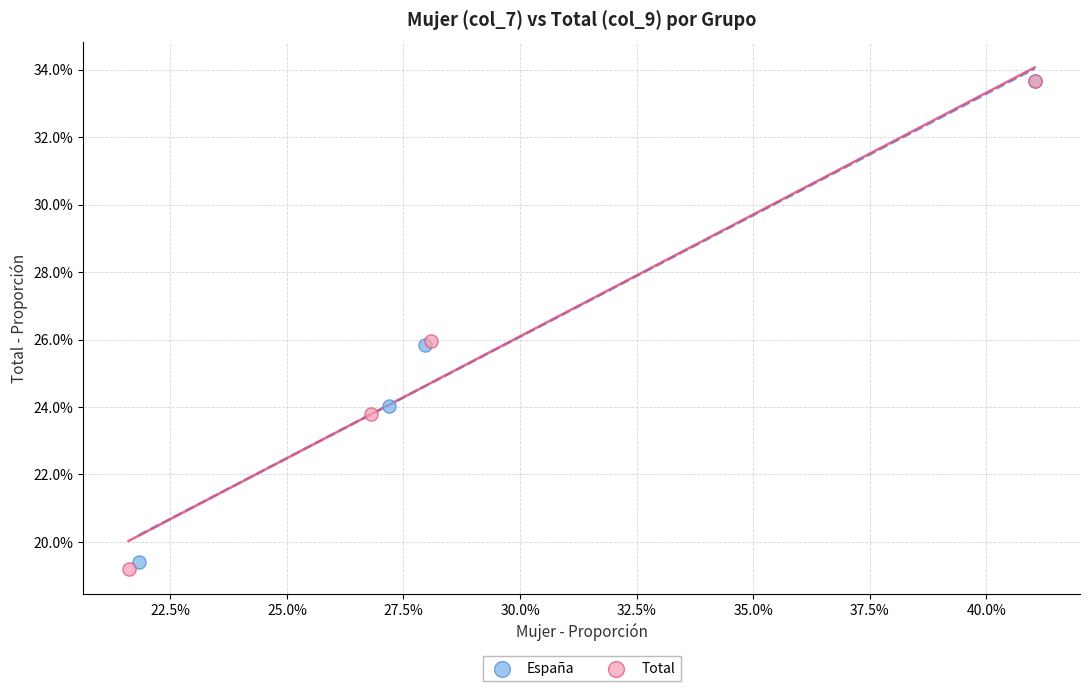

Which series has the widest spread of Y values?

Total